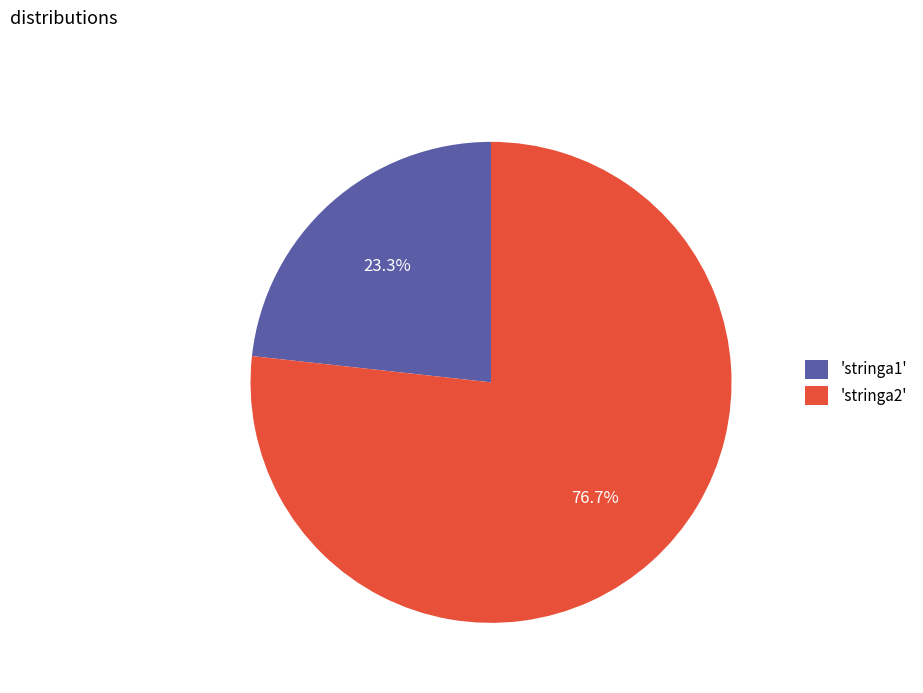

What is the ratio of the value at 'stringa2' to the value at 'stringa1'?

3.3